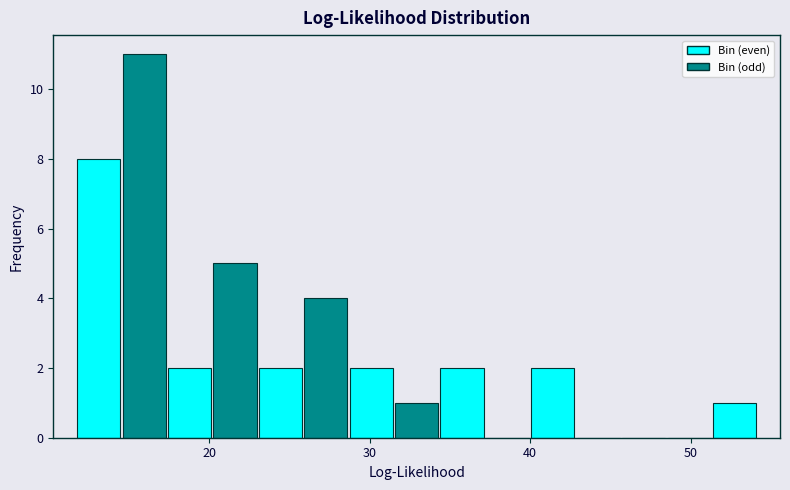

Around what value on the x-axis is the tallest bar? Give the approximate position of its centre, as read against the axis.

16